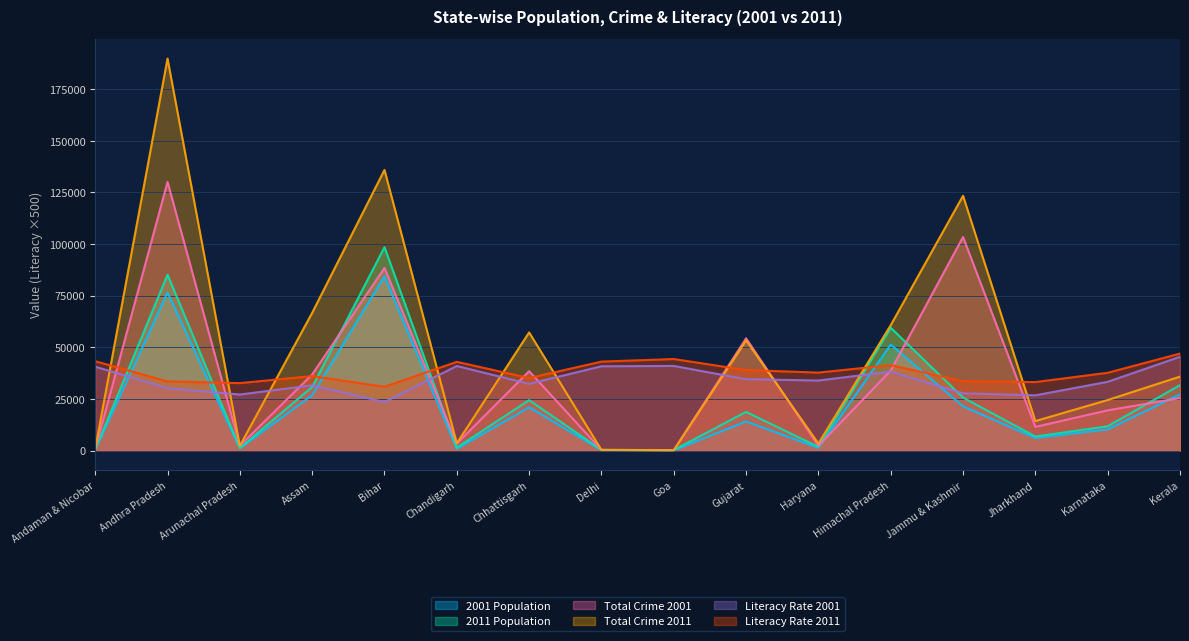

Which has a higher value, Assam or Haryana?

Assam